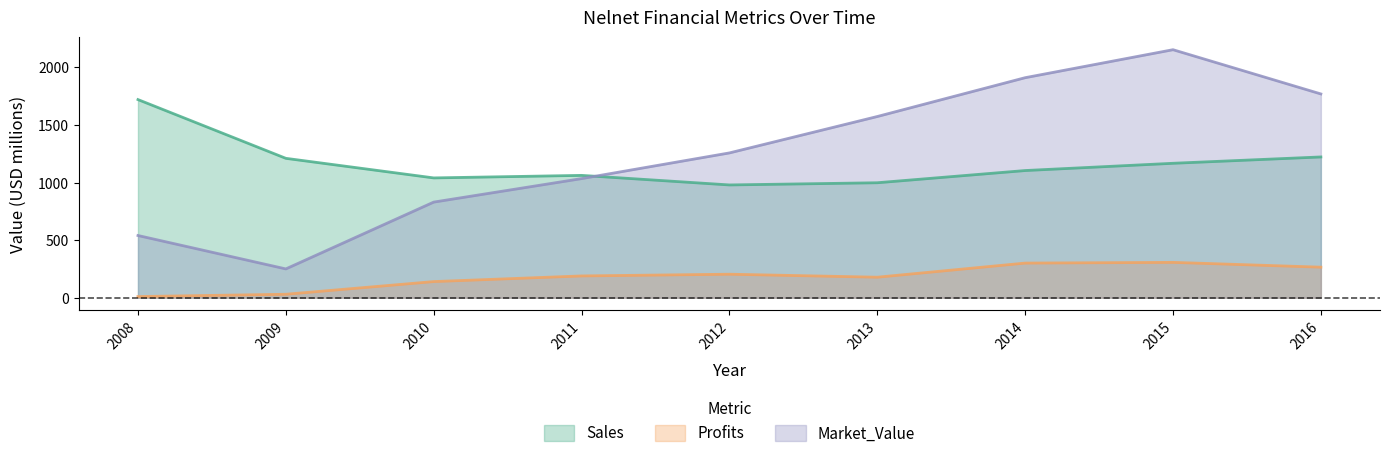

Reading right to left, transcribe all the data shown in this chart.

Sales: 1222.0	1167.0	1104.0	998.0	979.0	1062.0	1040.0	1210.0	1720.0
Profits: 265.1	306.8	300.6	178.0	204.0	189.0	140.0	30.0	10.0
Market_Value: 1769.0	2153.0	1910.0	1573.0	1257.0	1034.0	830.0	250.0	540.0